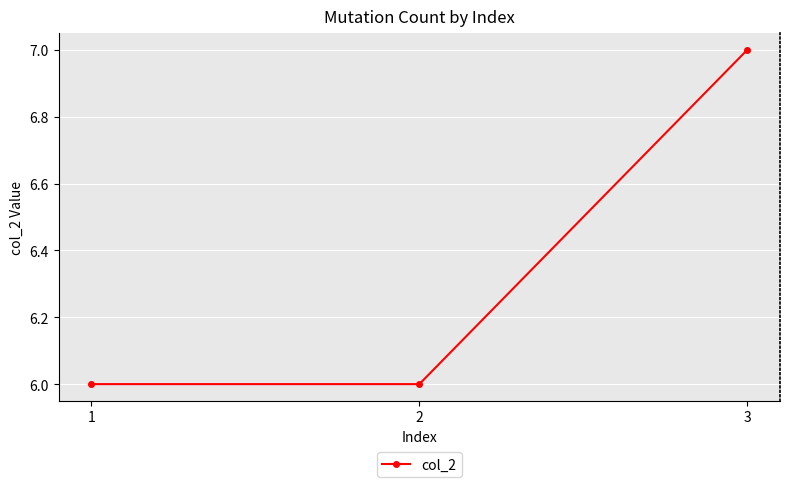

What is the difference between the maximum and second lowest values?

1